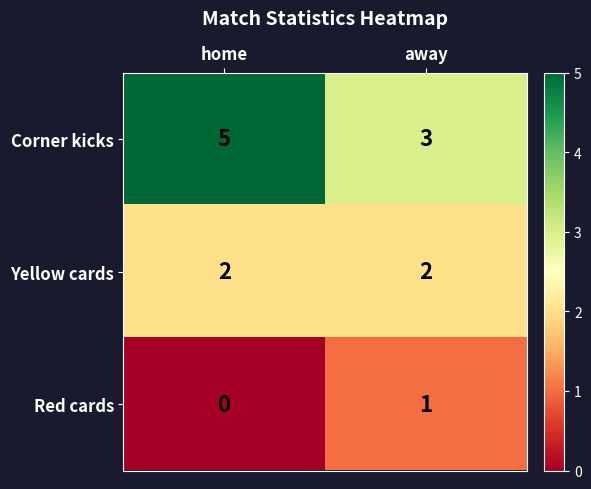

Is it true that Yellow cards equals 3 at away?

False